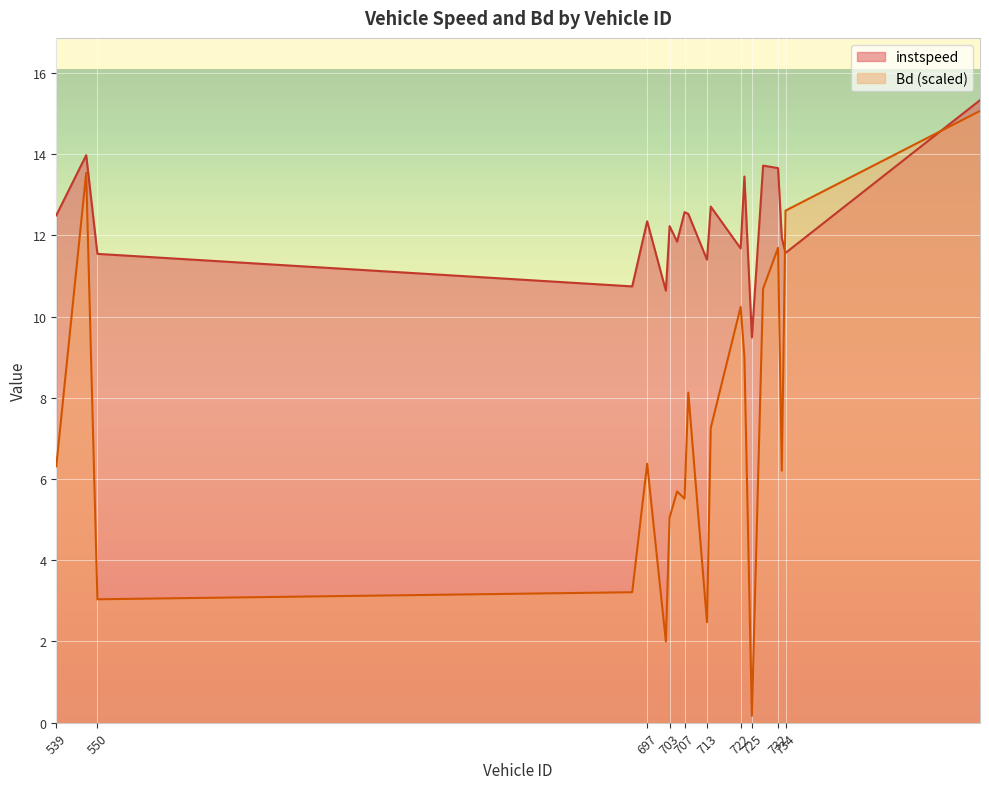

Reading left to right, what are all the values shown in this chart?

instspeed: 12.5	14.0	11.5	10.7	12.3	10.6	12.2	11.8	12.6	12.5	11.4	12.7	11.7	13.4	9.5	13.7	13.7	11.9	11.6	15.3
Bd: 6.3	13.5	3.0	3.2	6.4	2.0	5.1	5.7	5.5	8.1	2.5	7.3	10.2	9.0	0.2	10.7	11.7	6.2	12.6	15.1